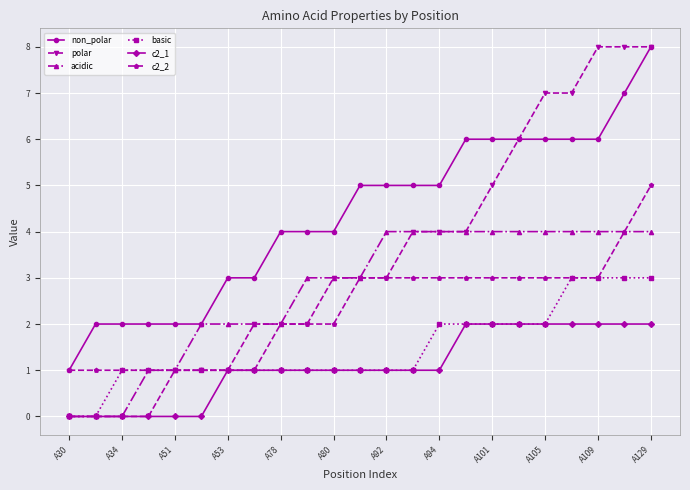

What is the difference between the second highest and second lowest values in the acidic series?

4